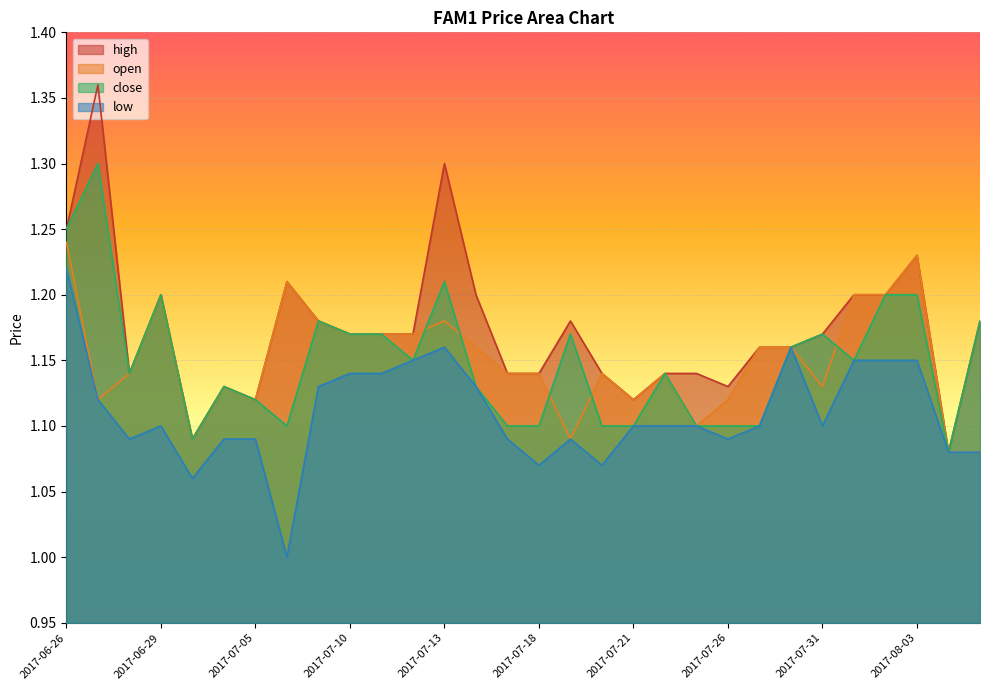

True or false: high and low cross at least once.

False